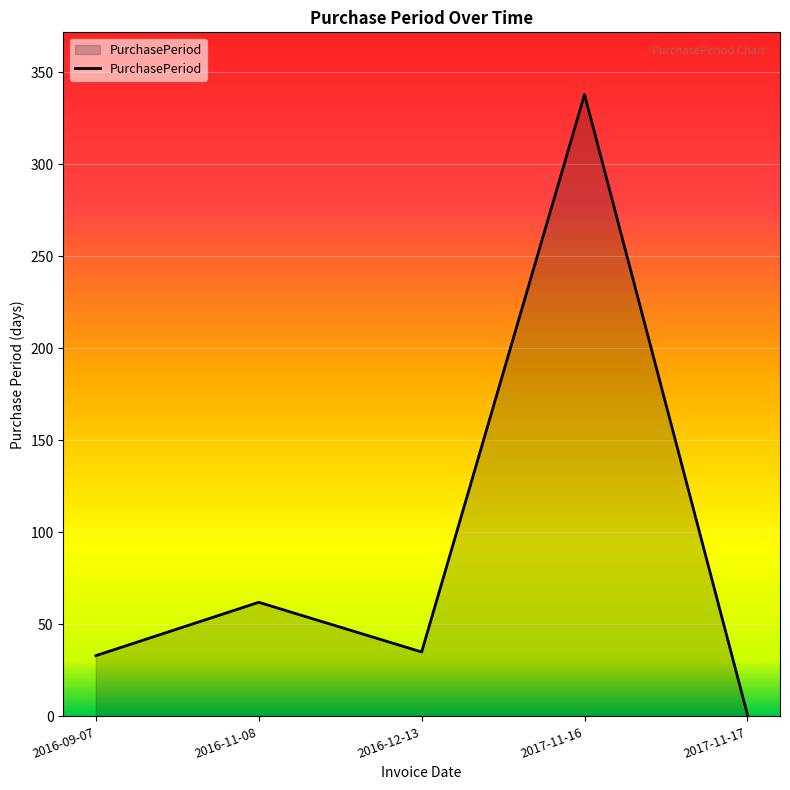

At which category does the data reach its first local peak?

2016-11-08